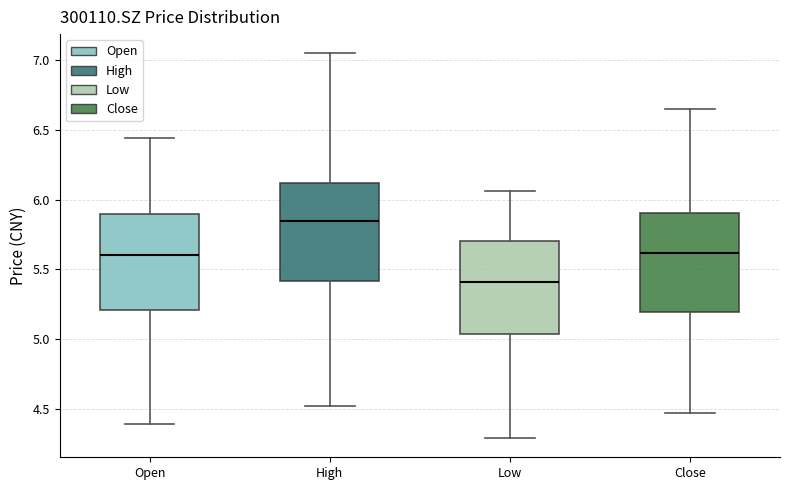

Reading left to right, read every box against the y-axis: the position of its median line, the range the box covers, and the ends of its whiskers. The values are not printed on the chart, so give them approximately, as read against the axis.

Open: median 5.60, box 5.20 to 5.90, whiskers 4.40 to 6.45
High: median 5.85, box 5.40 to 6.10, whiskers 4.50 to 7.05
Low: median 5.40, box 5.05 to 5.70, whiskers 4.30 to 6.05
Close: median 5.60, box 5.20 to 5.90, whiskers 4.45 to 6.65